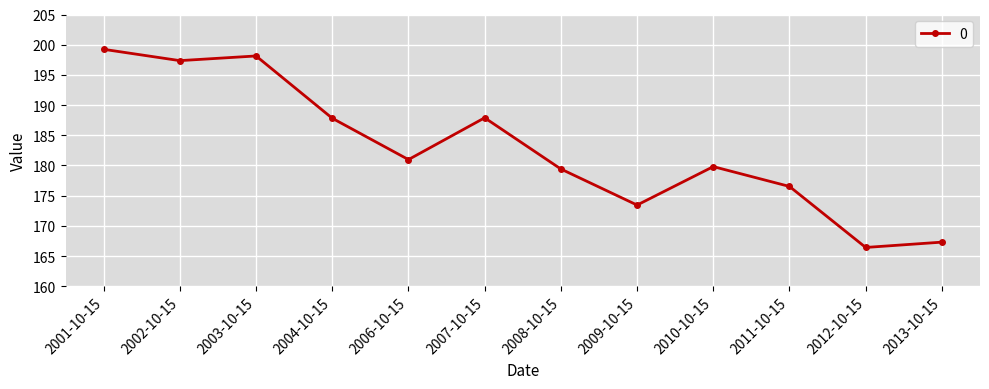

What is the label of the 11th point from the left?

2012-10-15